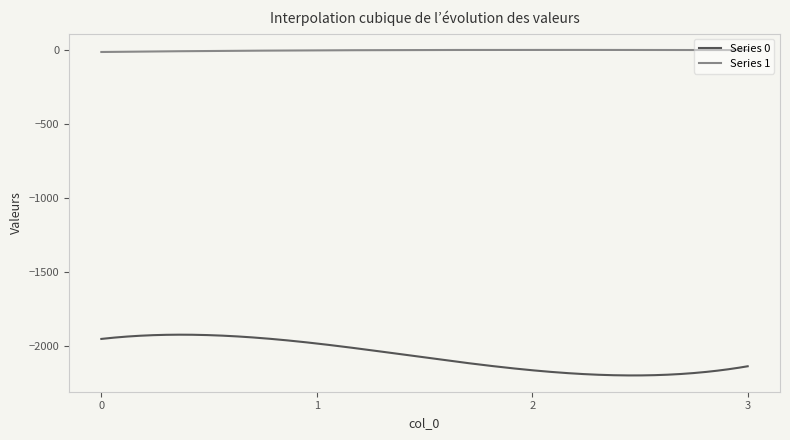

What is the minimum value shown in the chart?

-2202.1